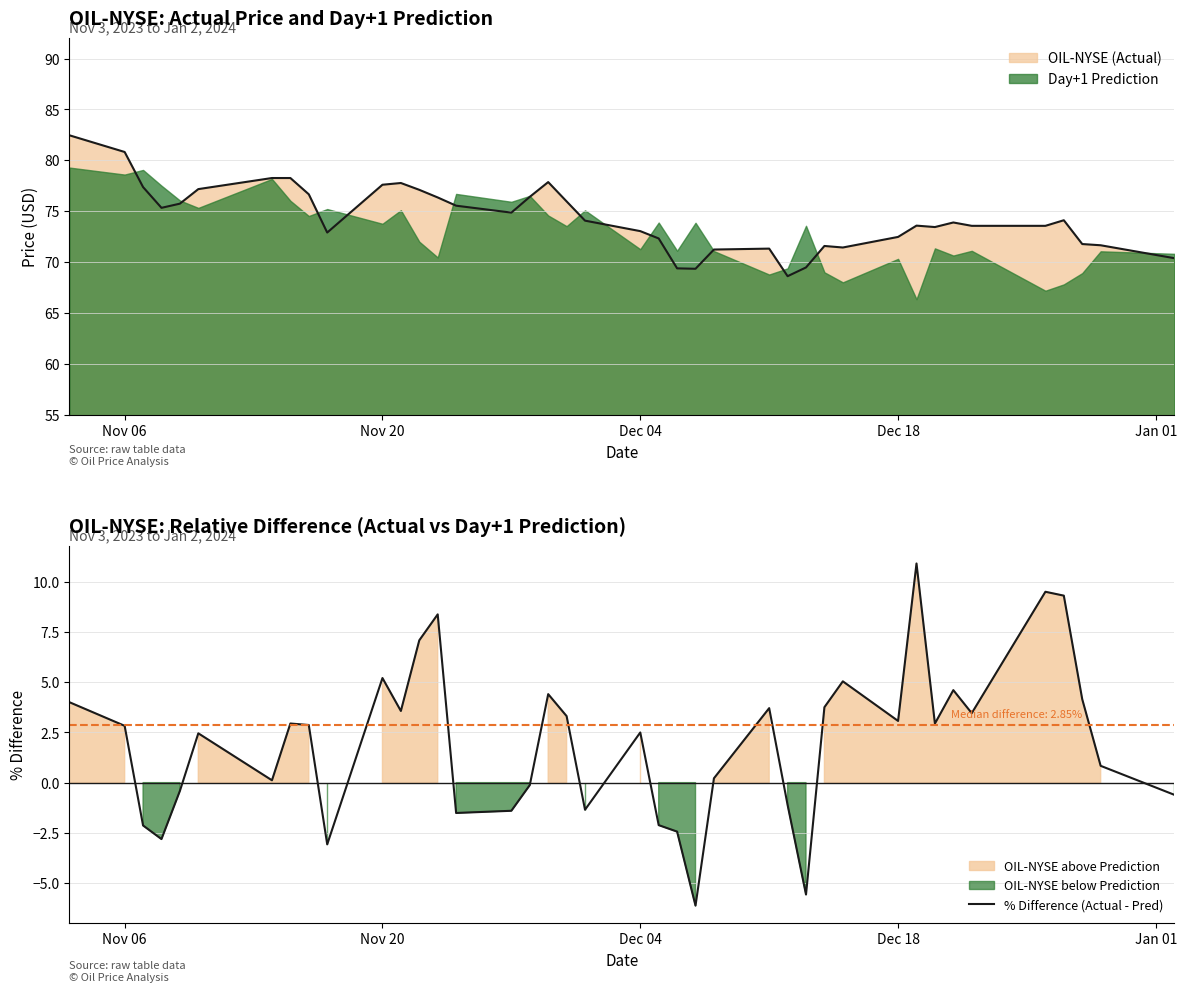

What is the sum of all values?

80.3